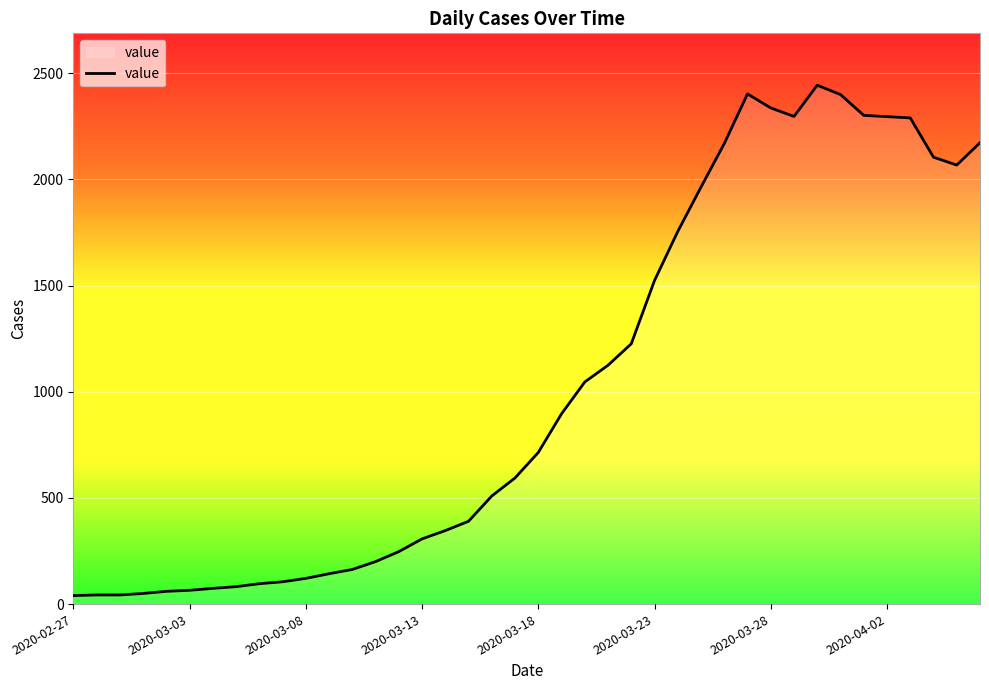

What is the greatest value displayed?

2444